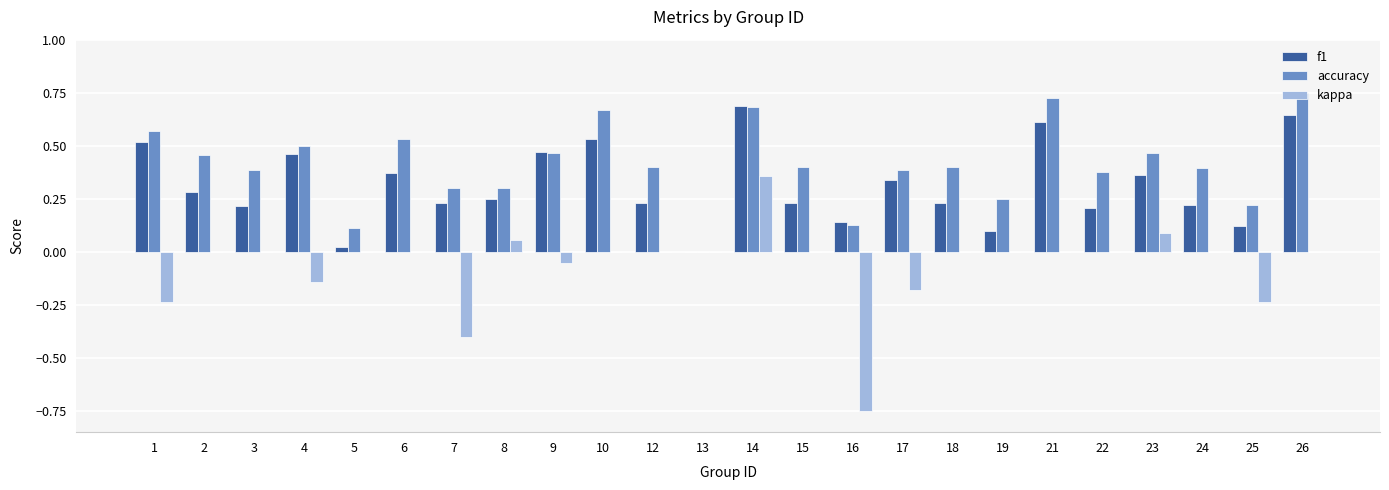

Which series has the largest total across all categories?

accuracy